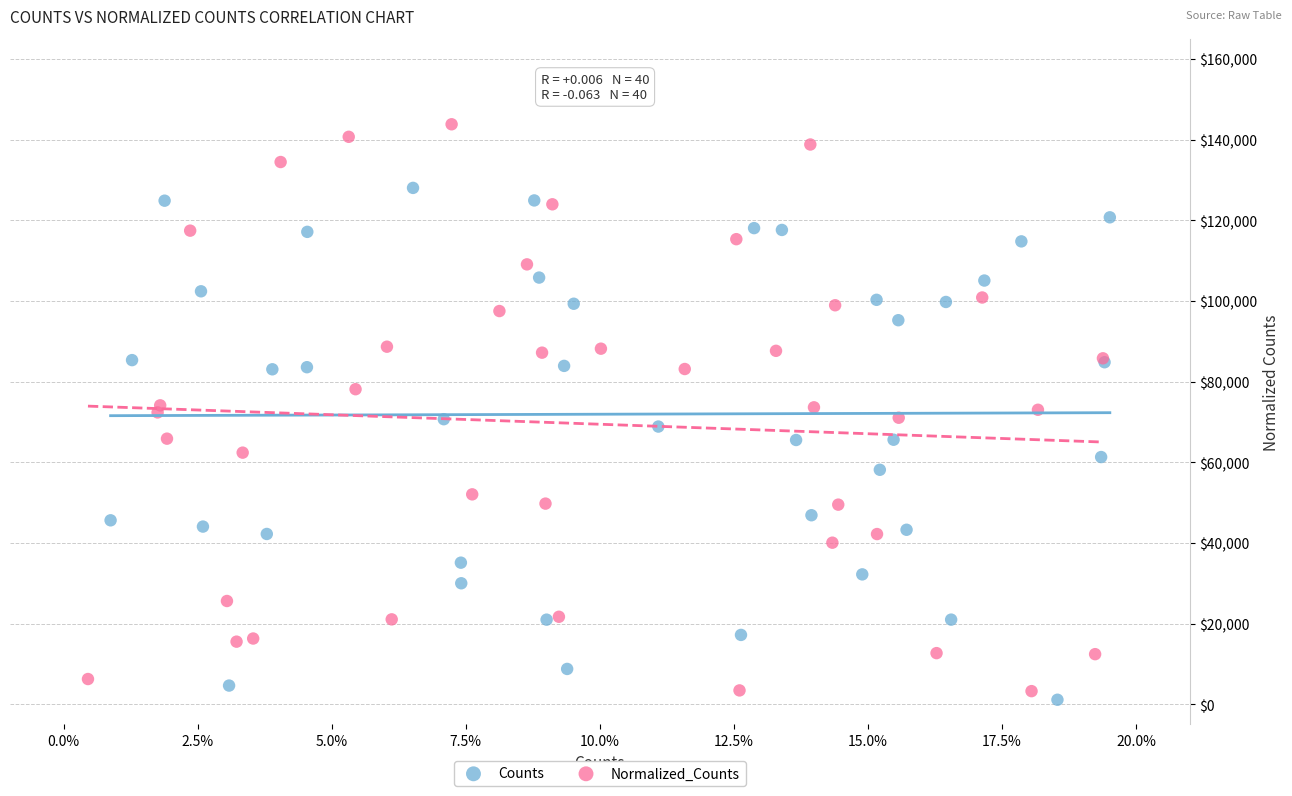

Which series has the largest Y range (max minus min)?

Normalized_Counts